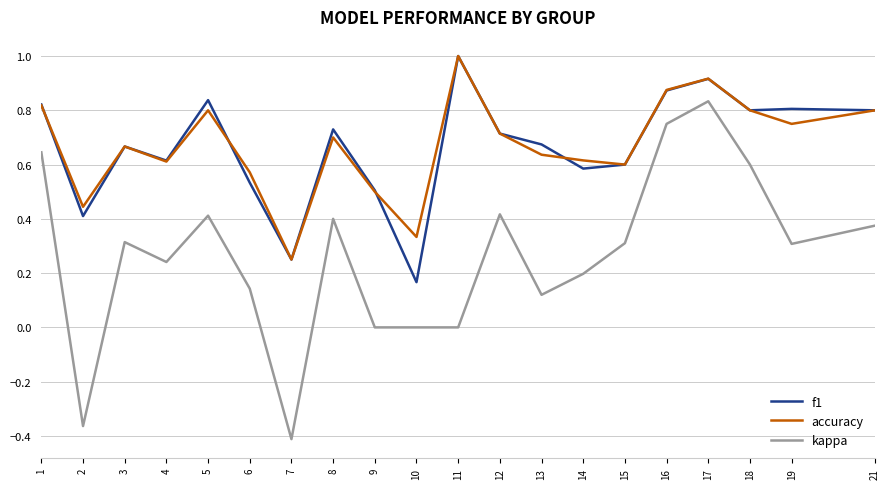

How many series are shown in this chart?

3